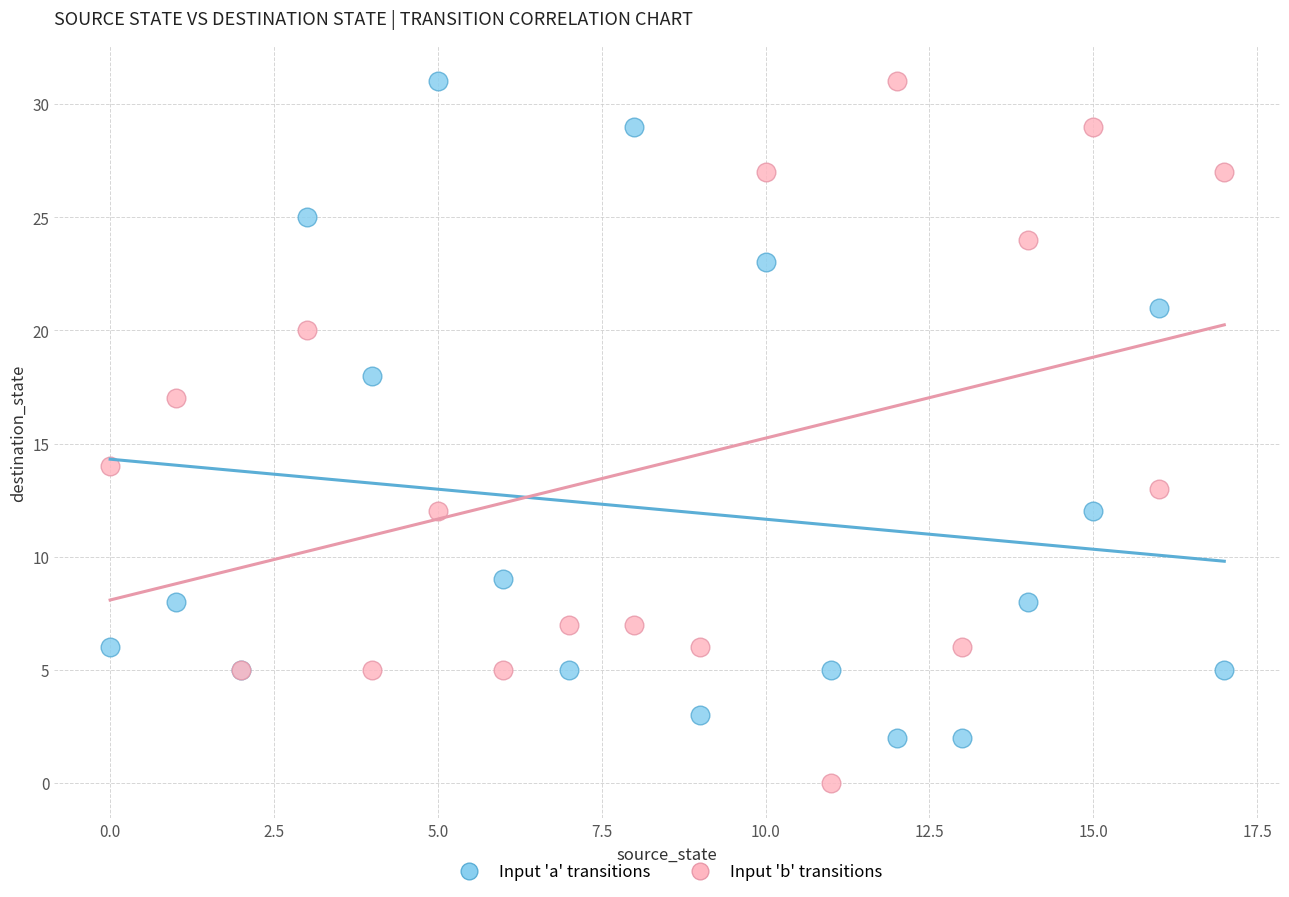

What are all the series names shown in the legend?

Input 'a' transitions, Input 'b' transitions